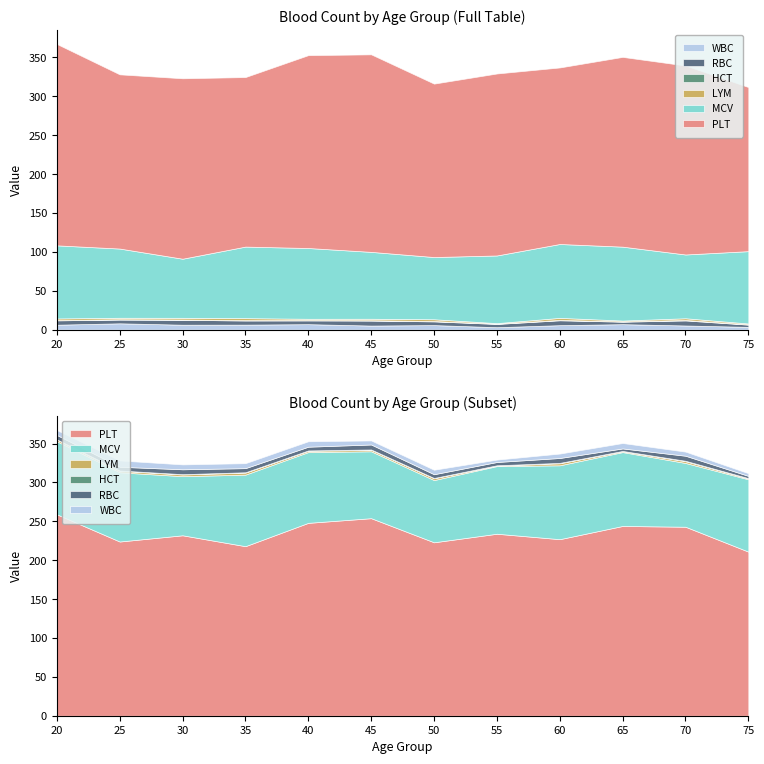

Is it true that WBC equals 5.2 at 45?

True